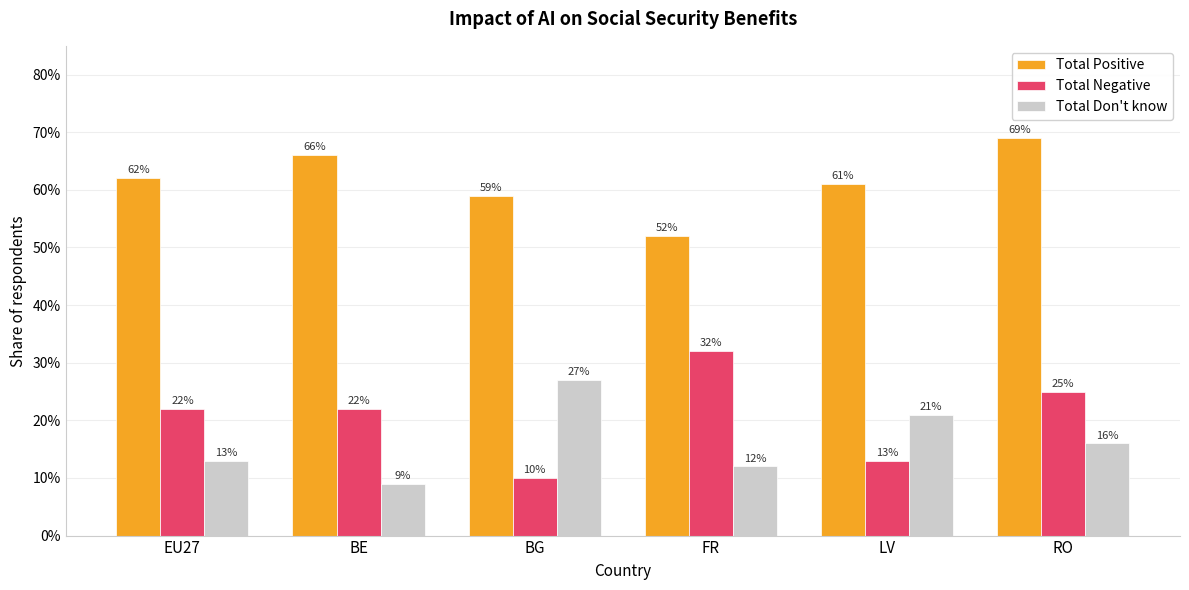

Does the chart contain stacked bars?

No